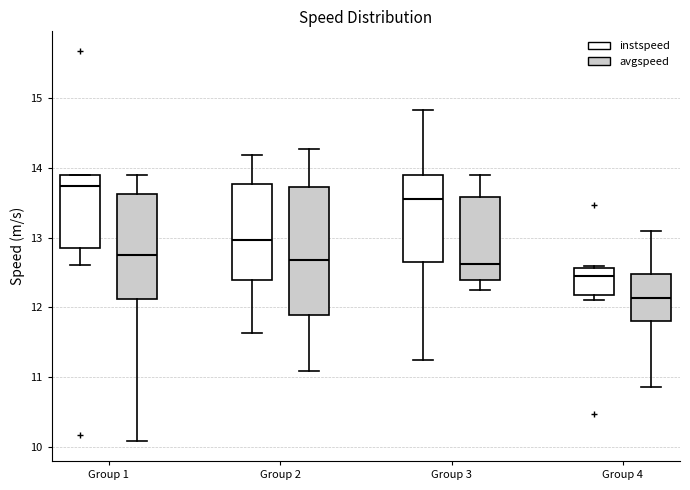

Comparing the boxes themselves (not the whiskers), which one is the tallest?

Group 2 (avgspeed)